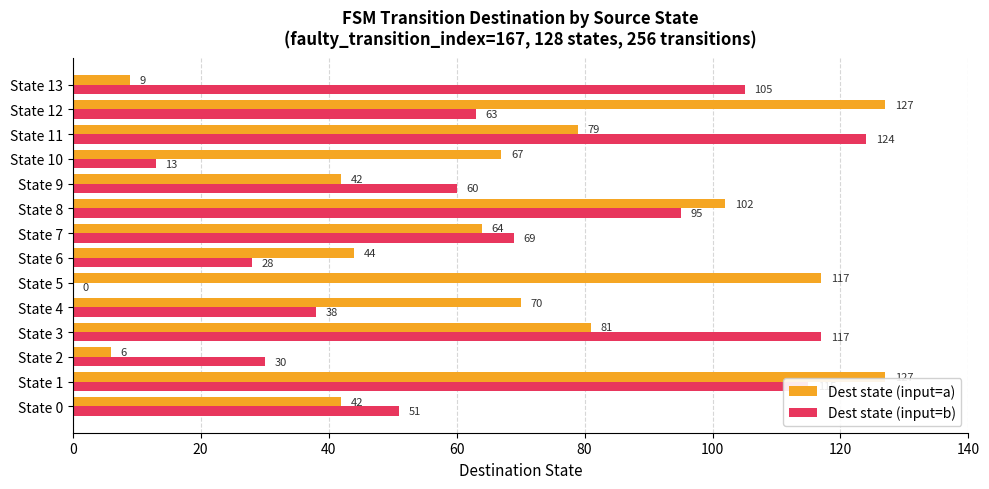

What is the approximate value of Dest state (input=b) at State 0?

51